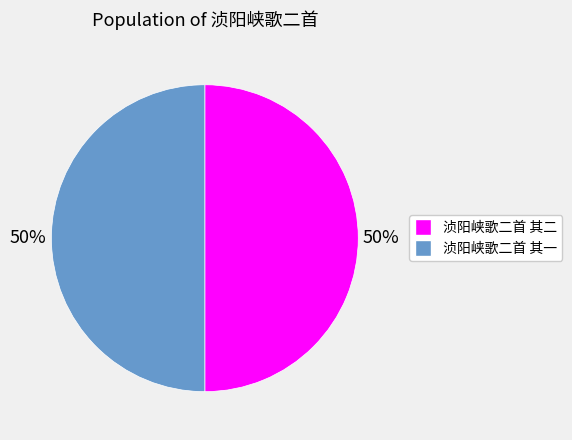

What percentage is the 浈阳峡歌二首 其一 slice, to the nearest percent?

50%